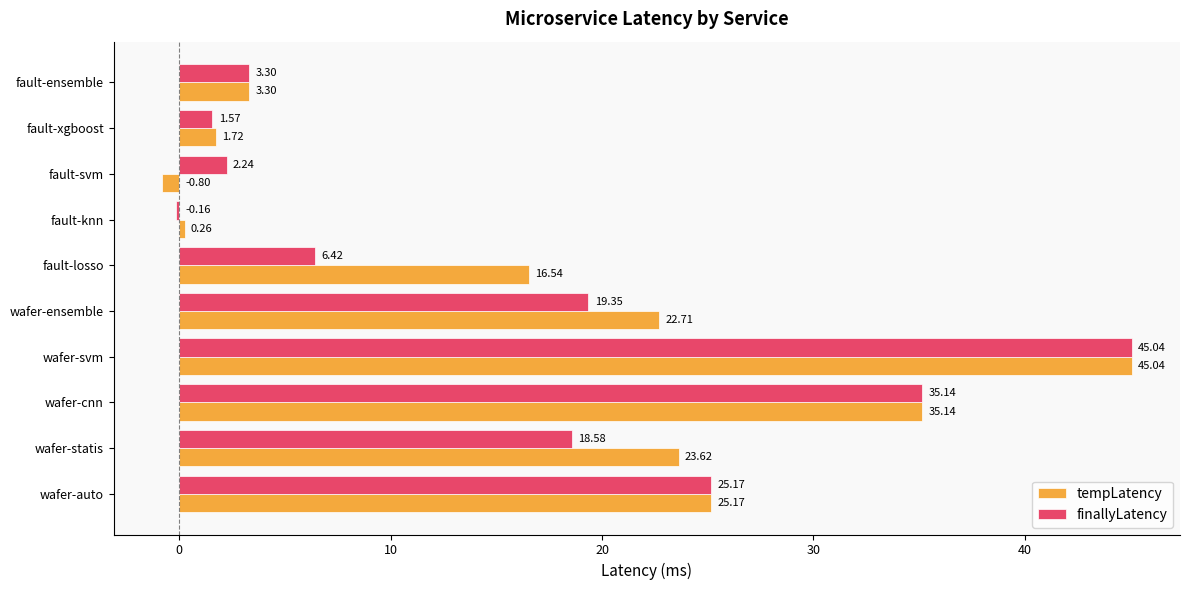

Which series has the largest range (max minus min)?

tempLatency